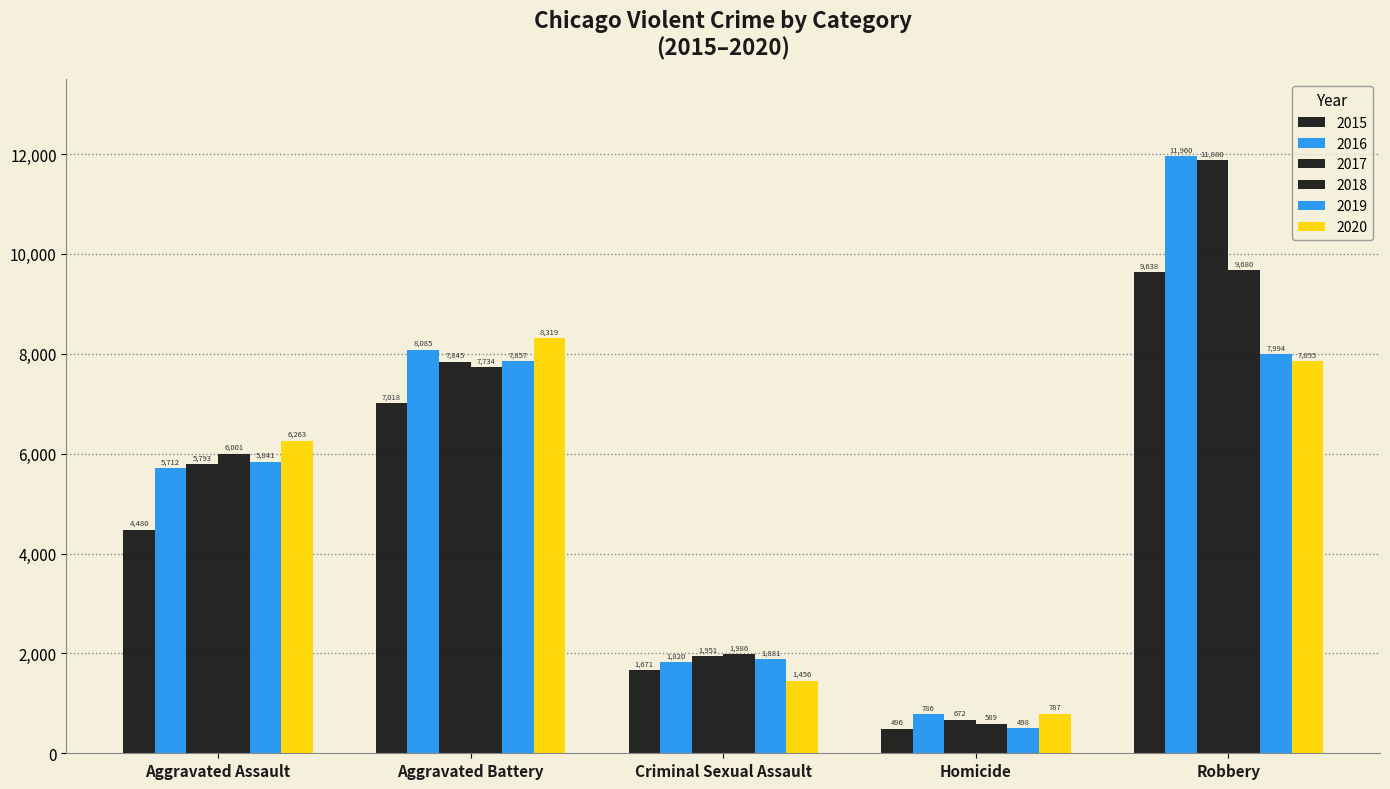

How many groups of bars are there?

5